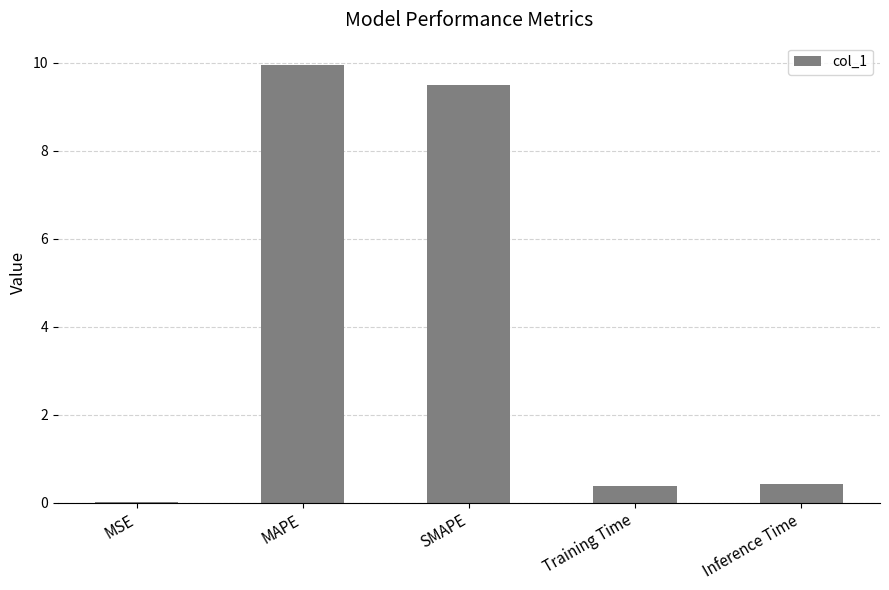

What is the average value?

4.0